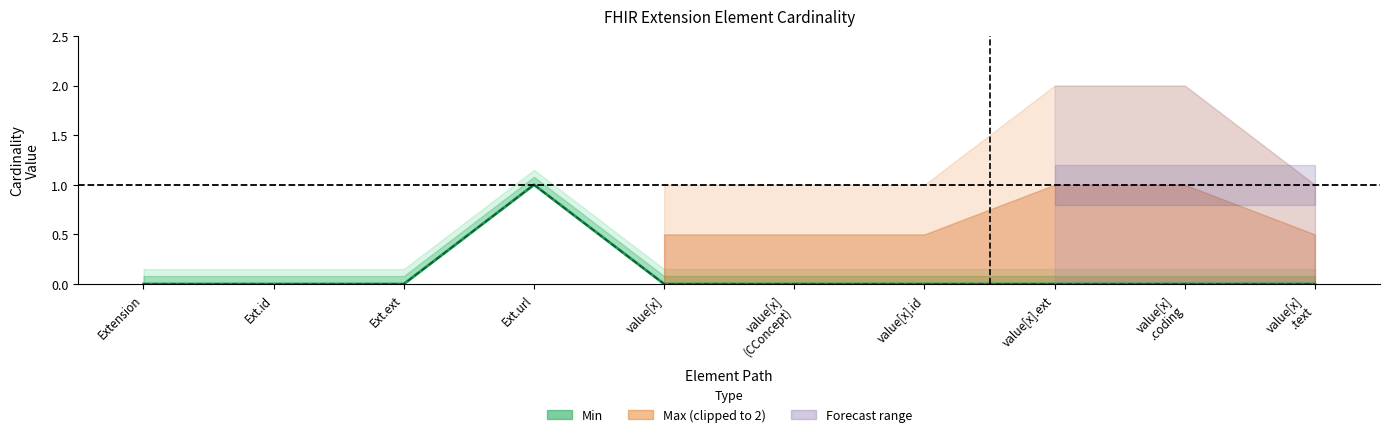

True or false: Base Min and Min cross at least once.

False